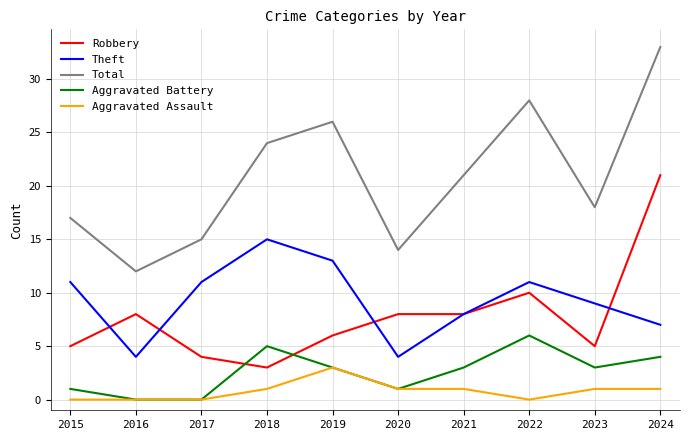

Reading right to left, extract all data points from this chart.

Robbery: 21	5	10	8	8	6	3	4	8	5
Theft: 7	9	11	8	4	13	15	11	4	11
Total: 33	18	28	21	14	26	24	15	12	17
Aggravated Battery: 4	3	6	3	1	3	5	0	0	1
Aggravated Assault: 1	1	0	1	1	3	1	0	0	0